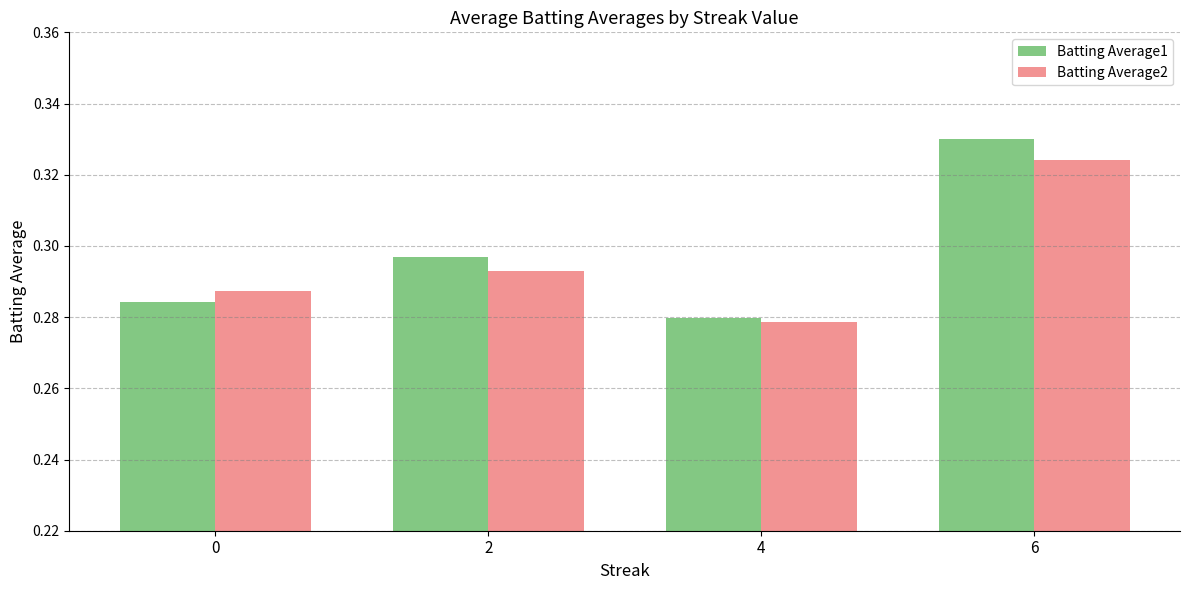

Count the number of data series in this chart.

2